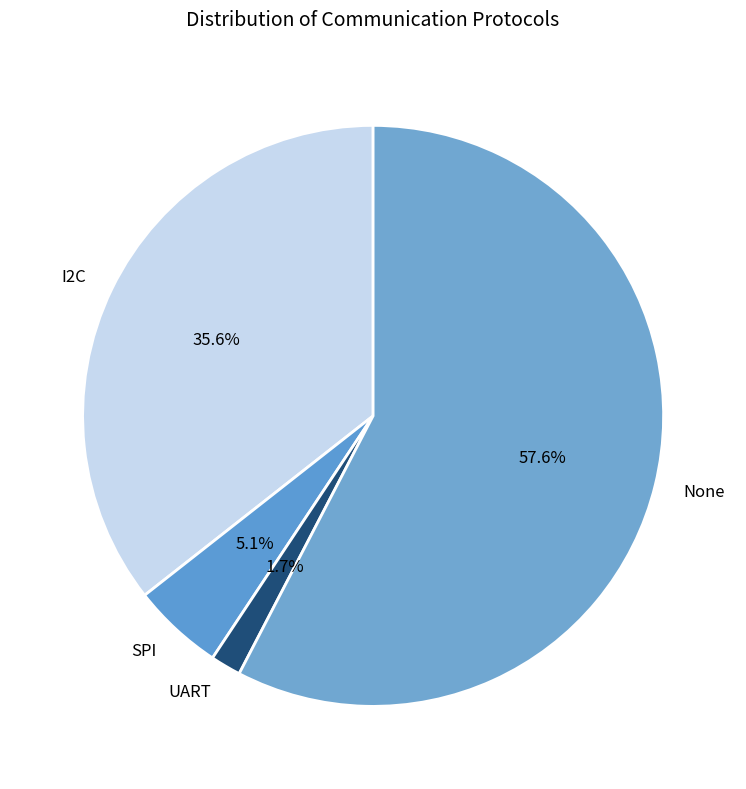

To the nearest percent, what is the average slice percentage?

25%